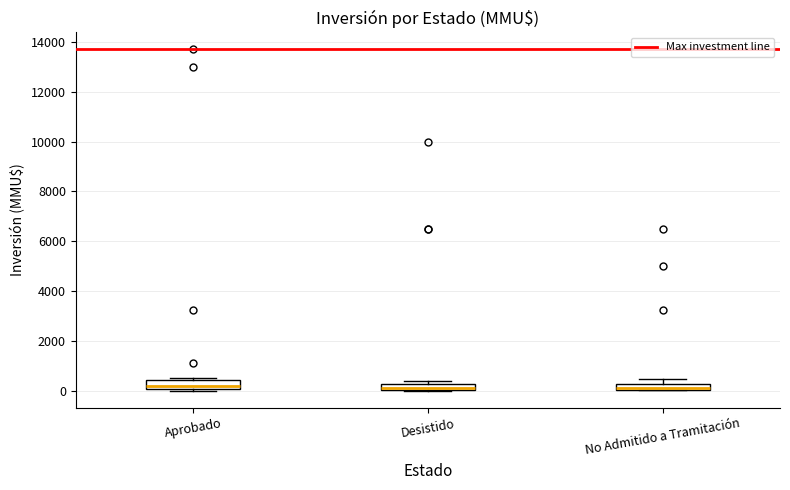

Where does the upper whisker of the box for No Admitido a Tramitación end on the y-axis? The values are not printed on the chart, so give them approximately, as read against the axis.

400